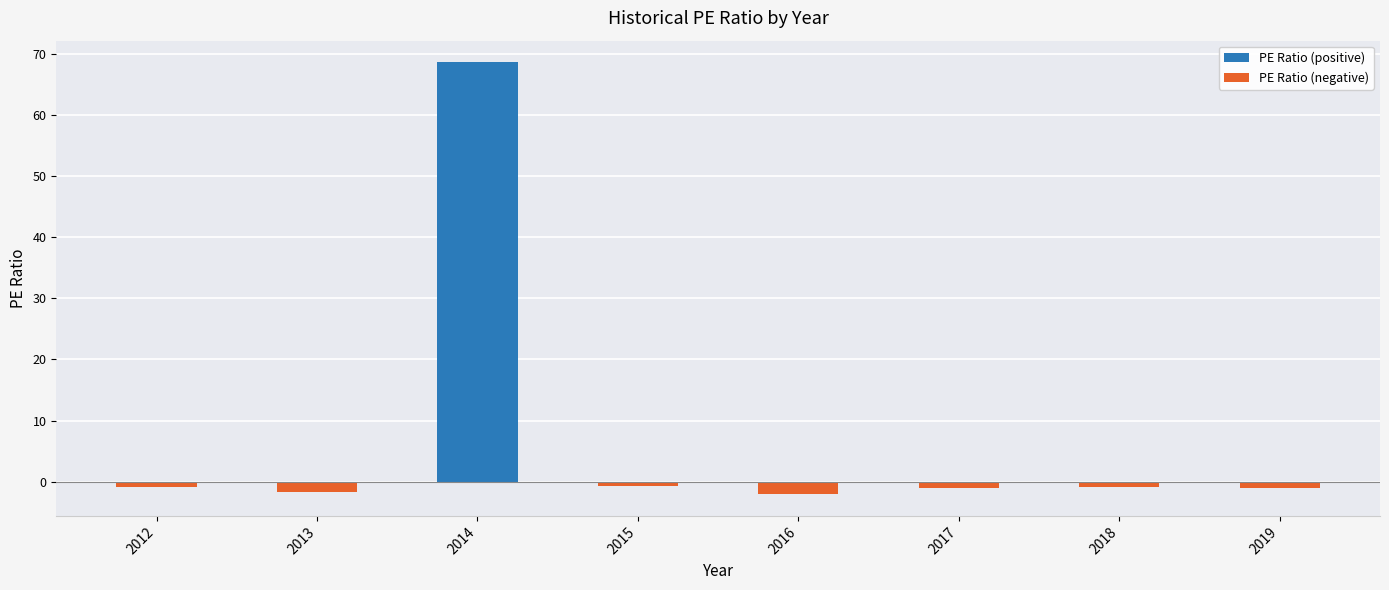

Which series has the largest total across all categories?

PE Ratio (positive)